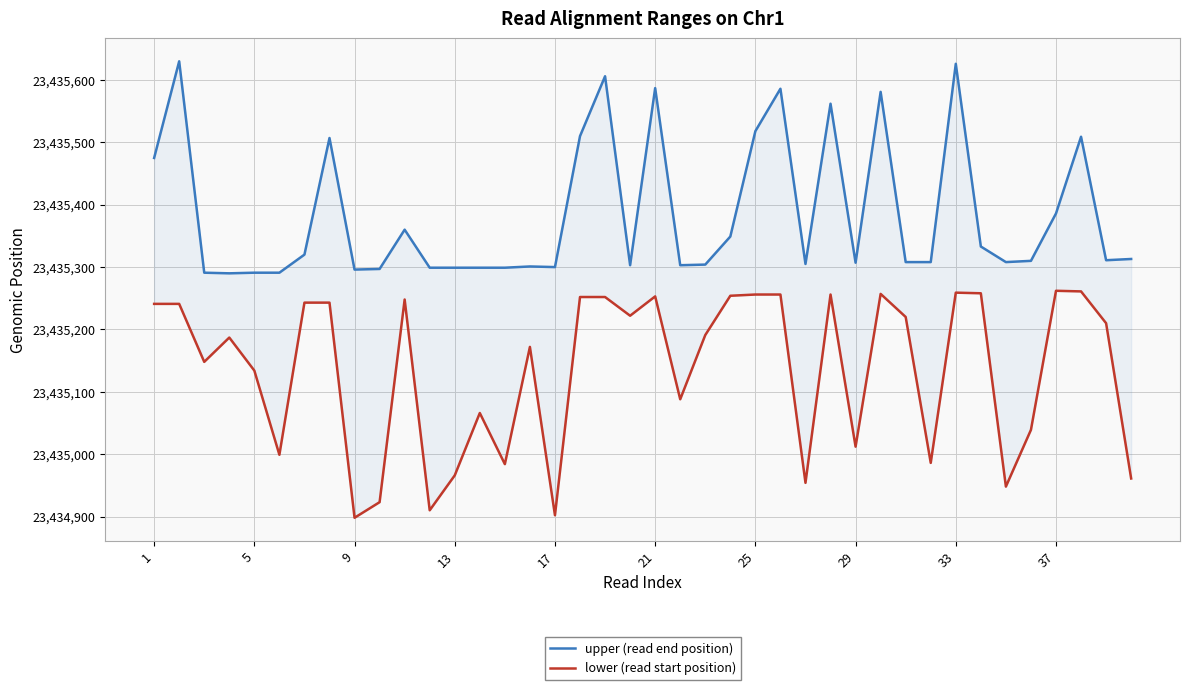

Does the chart display data point markers on the line(s)?

No